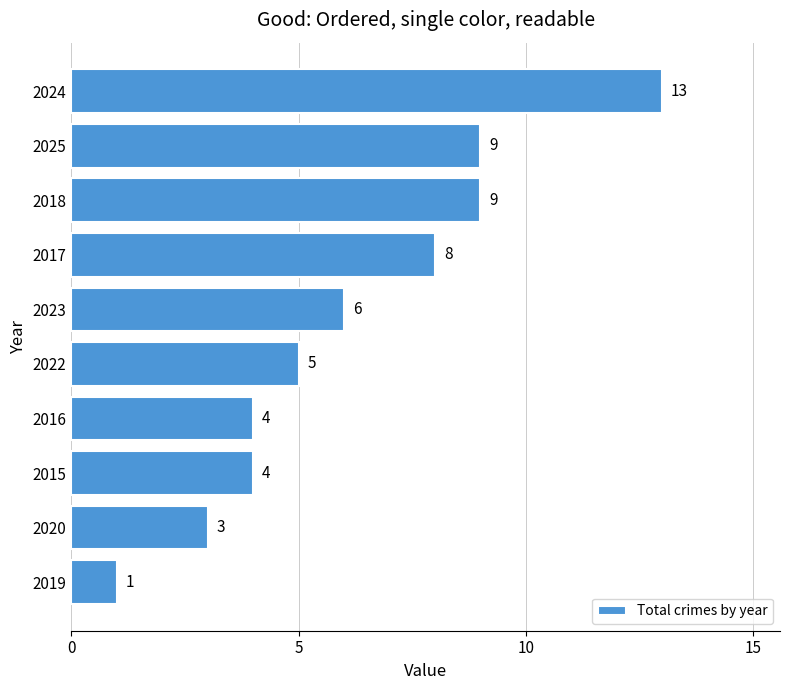

The chart shows a value of 8 at 2017. True or false?

True